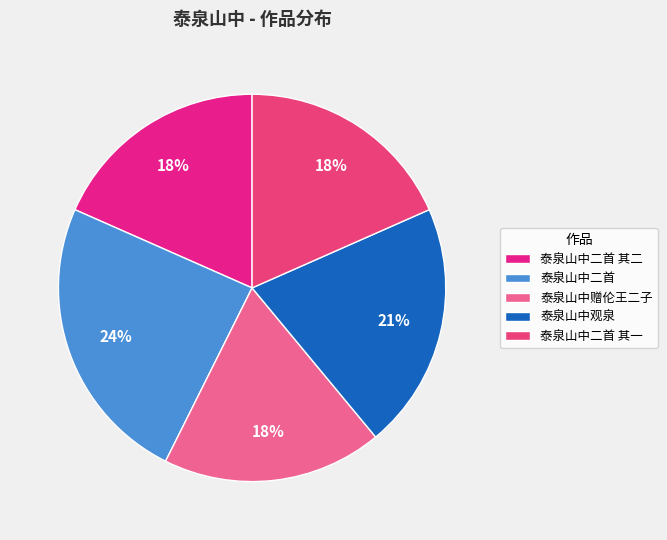

Do 泰泉山中二首 其一 and 泰泉山中二首 其二 together represent more than half of the pie?

No